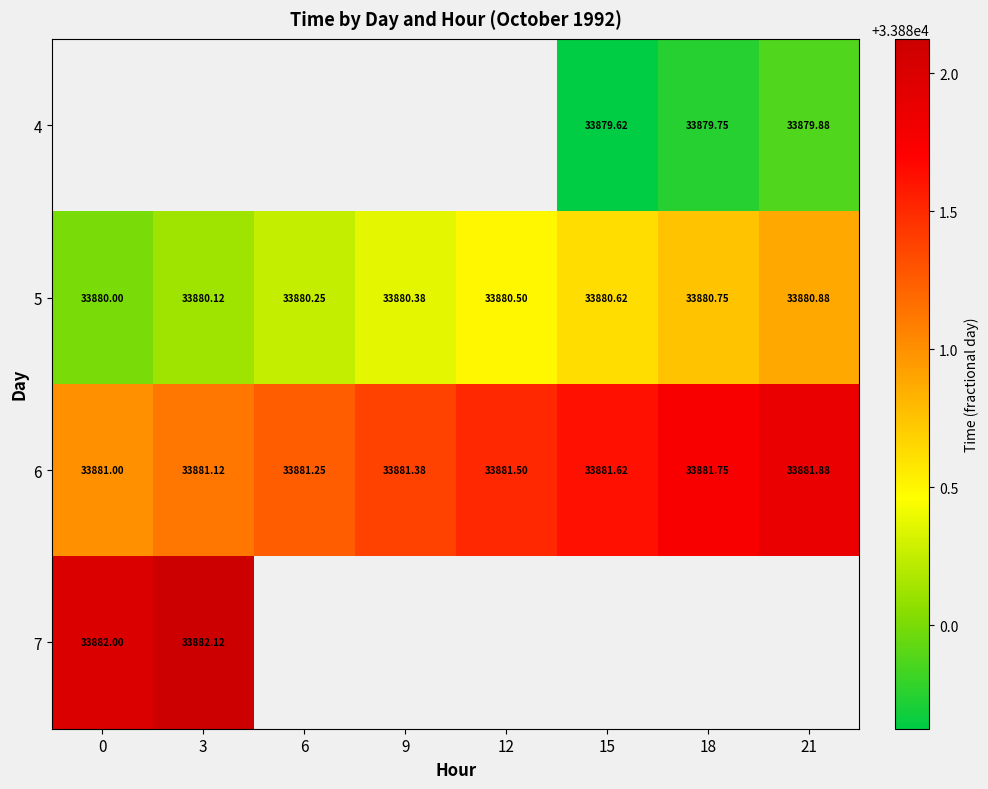

Which label corresponds to the smallest value in the chart?

15